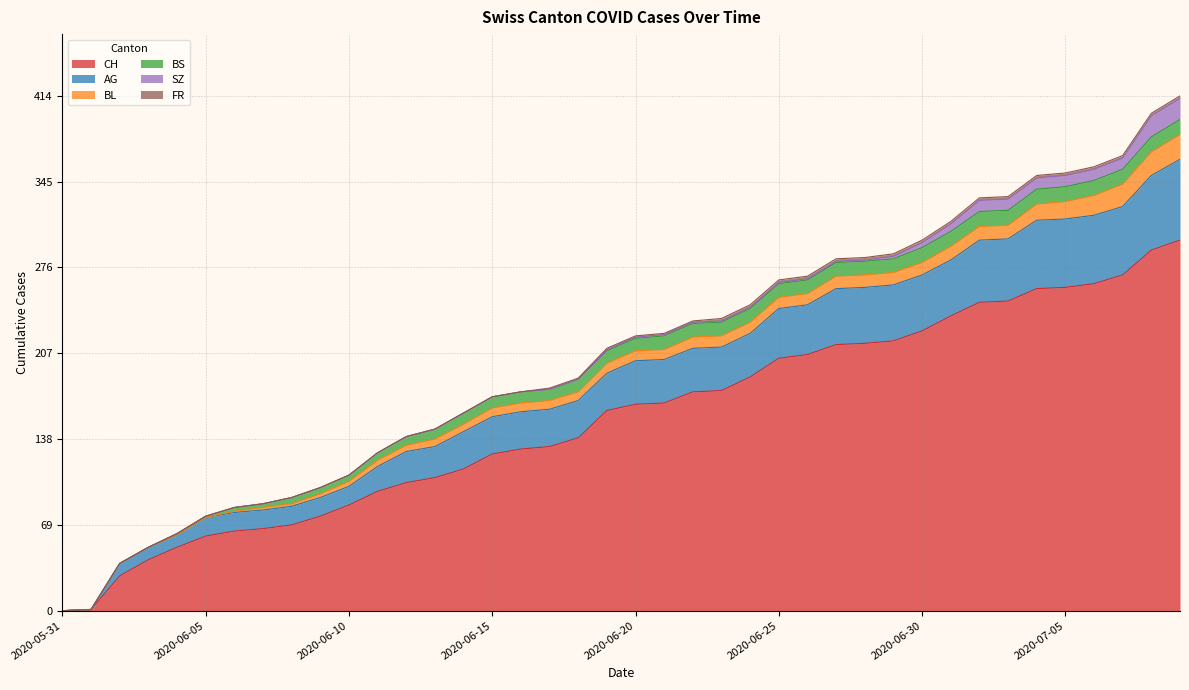

Rank the series by their maximum value, from highest to lowest.

CH, AG, BL, SZ, BS, FR